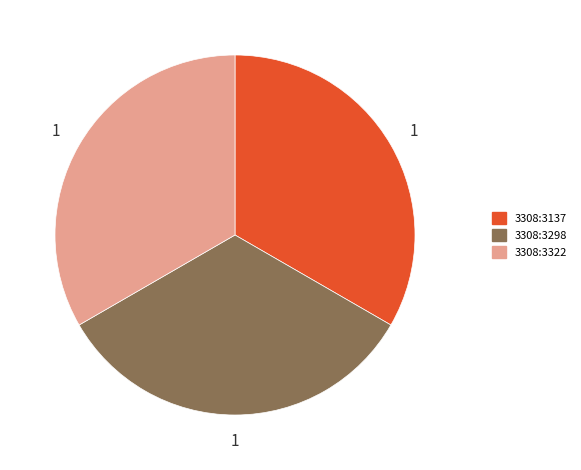

Is there a majority slice in this chart?

No